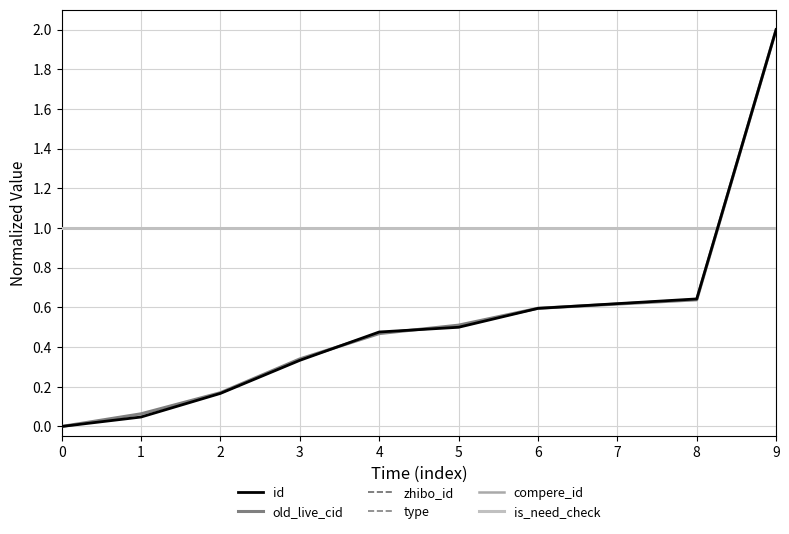

The is_need_check series shows 0.3 at 0. True or false?

False